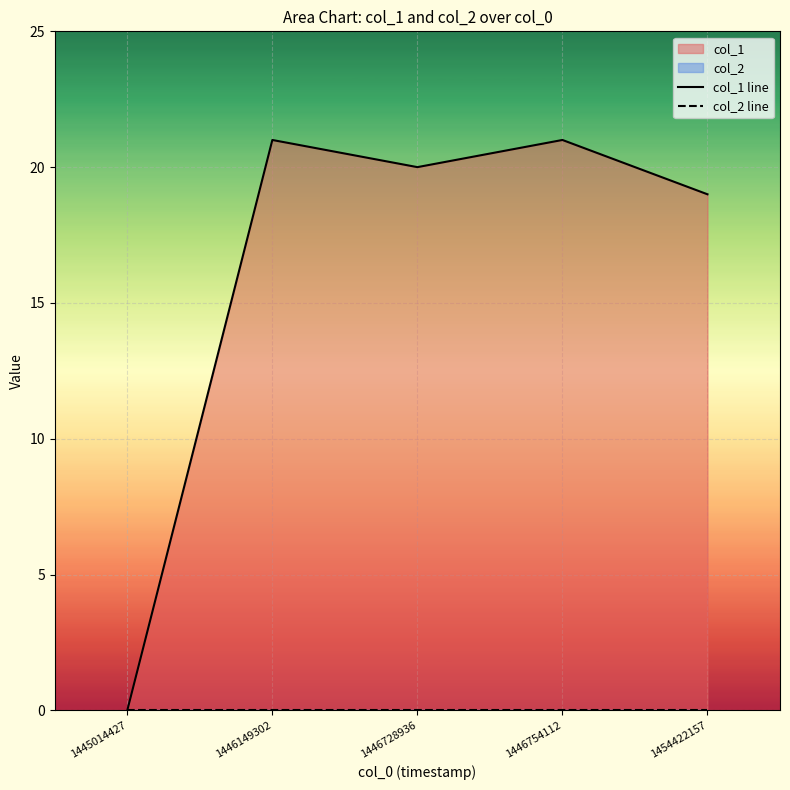

True or false: col_1 line and col_2 line intersect in this chart.

False